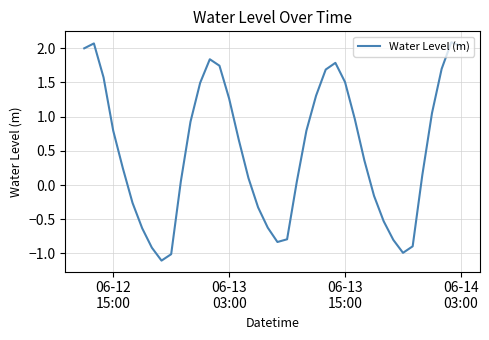

What is the maximum value shown in the chart?

2.1